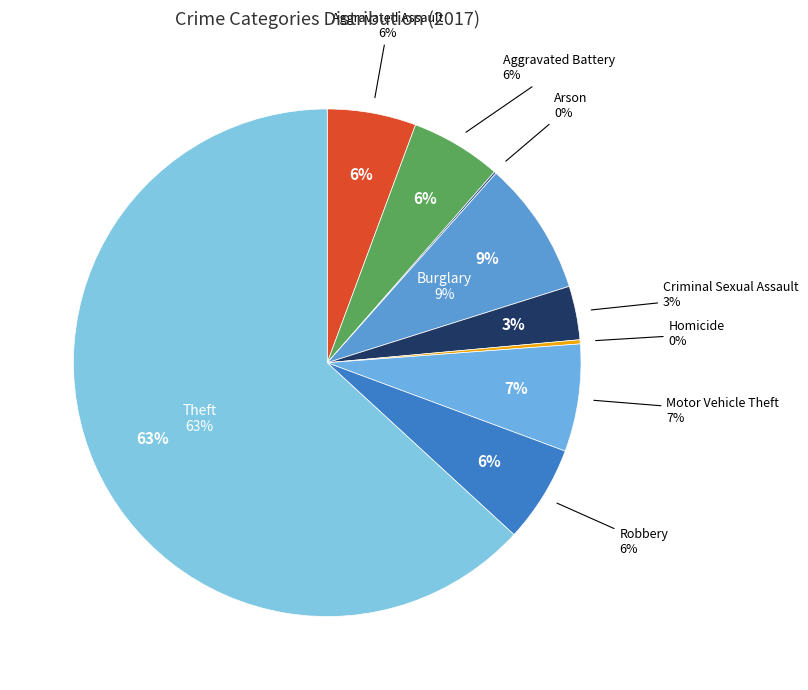

Which category has the smallest portion of the pie?

Arson